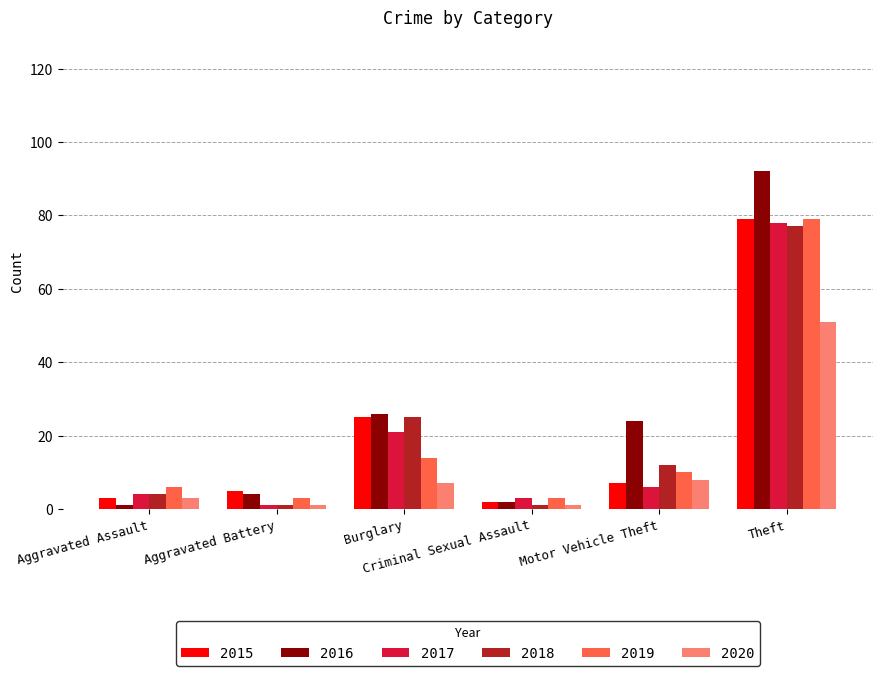

What are all the series names shown in the legend?

2015, 2016, 2017, 2018, 2019, 2020